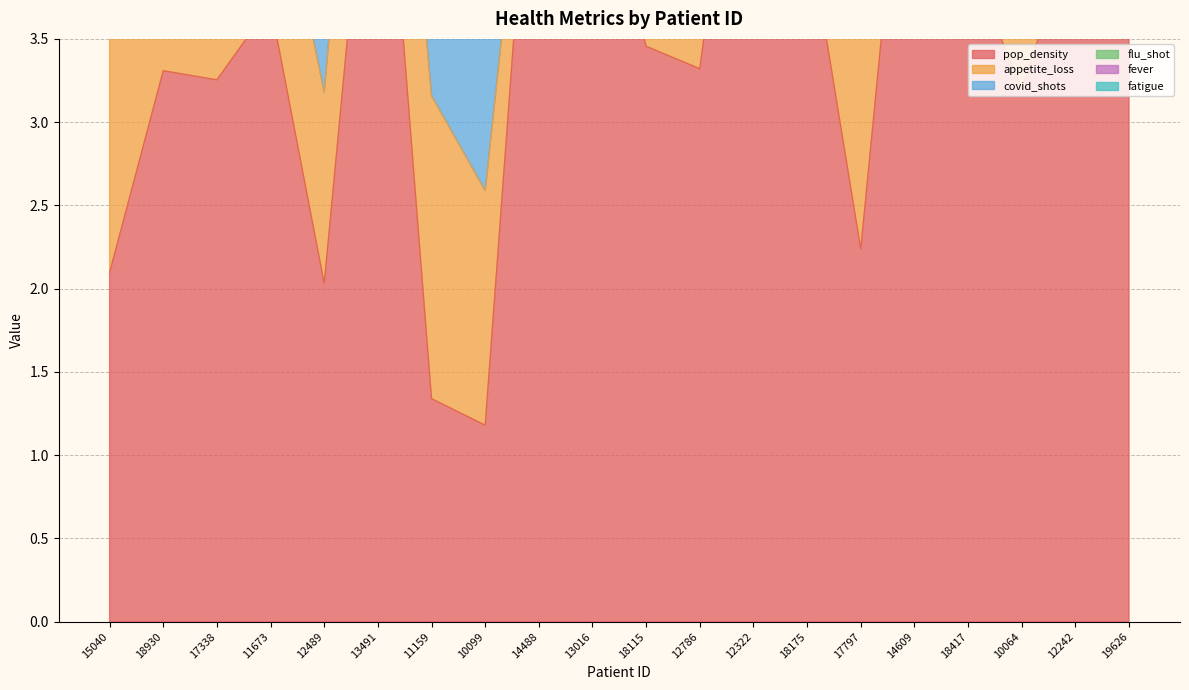

True or false: appetite_loss and pop_density intersect in this chart.

True